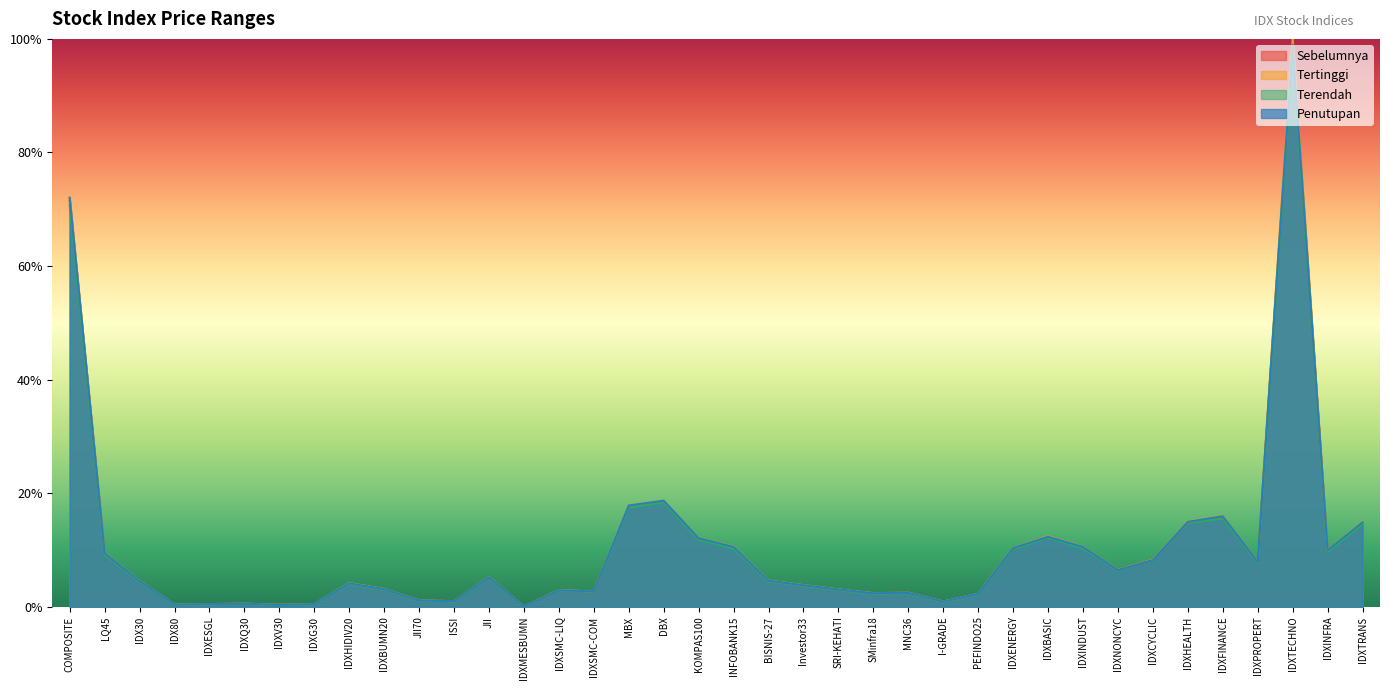

True or false: Terendah has a value of 0.0 at IDXNONCYC.

False